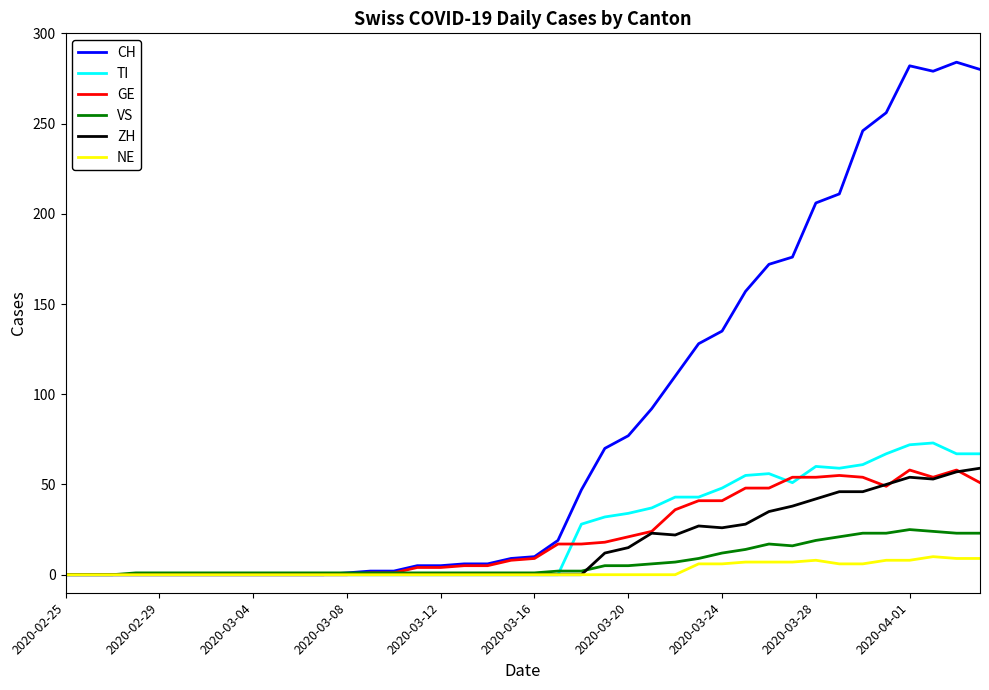

Which series has the largest total across all categories?

CH